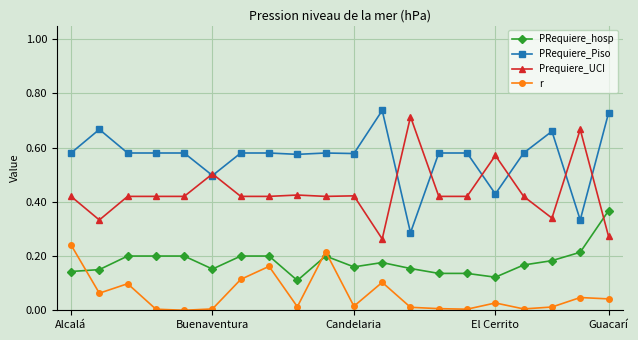

Which series has the largest total across all categories?

PRequiere_Piso